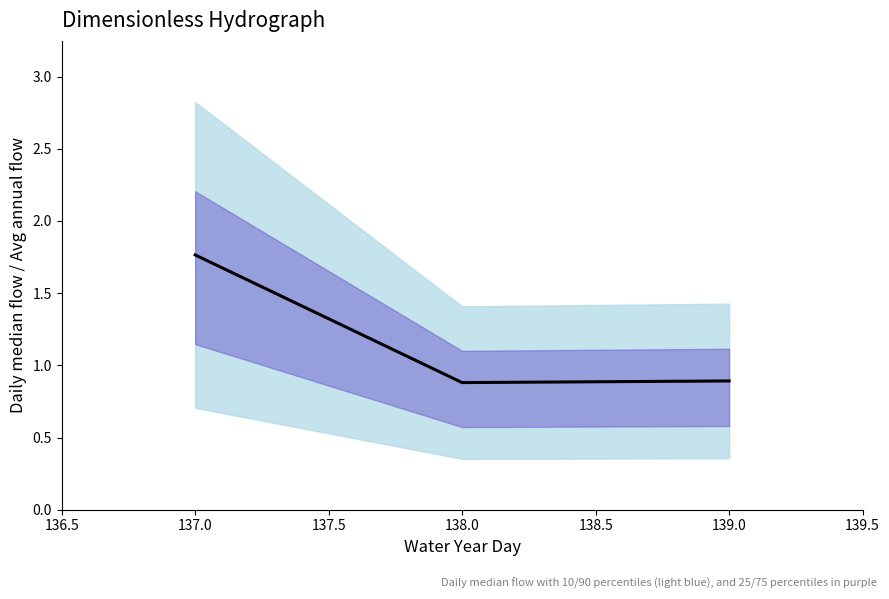

How many values are between 0 and 1?

2